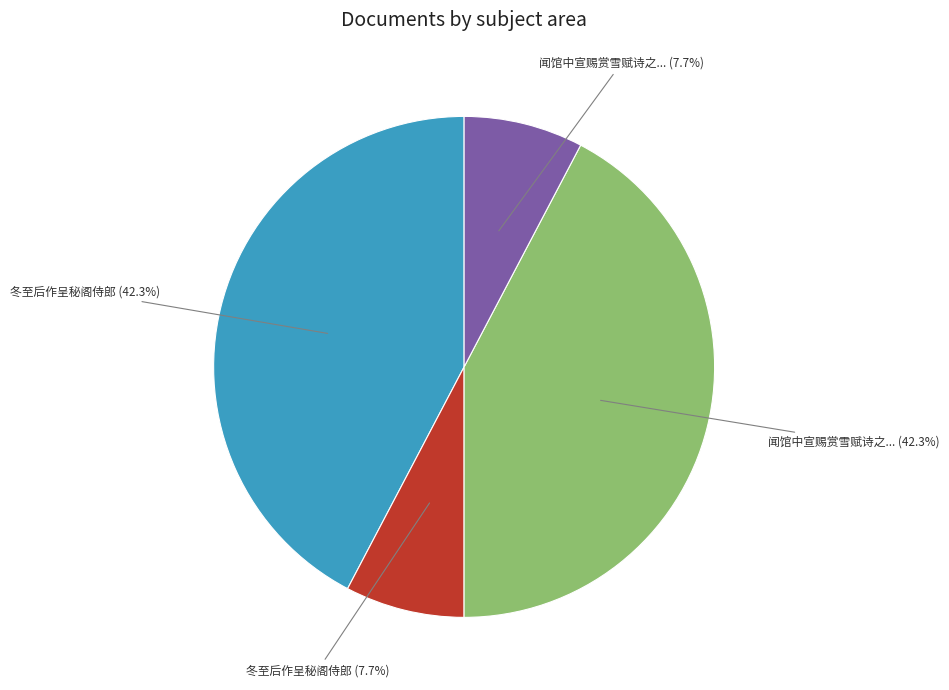

What percentage do 冬至后作呈秘阁侍郎 (7.7%) and 闻馆中宣赐赏雪赋诗之... (42.3%) together represent?

50.0%